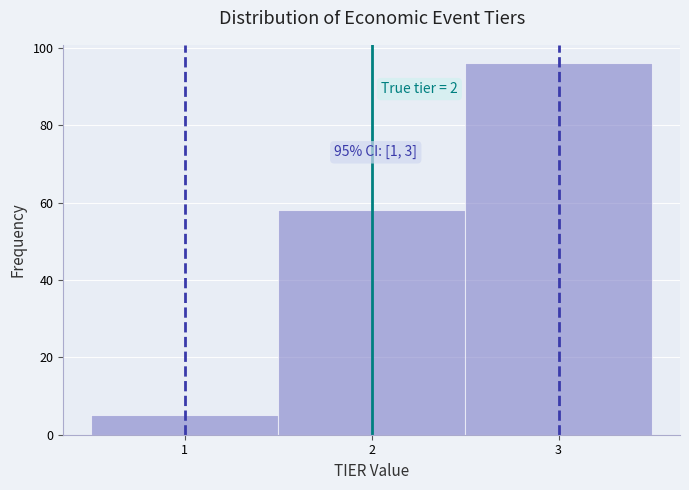

Which range on the x-axis has the tallest bar?

2.5 to 3.5